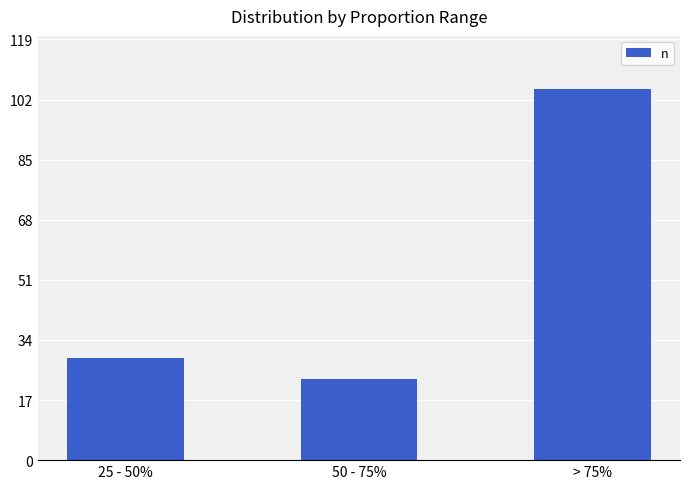

Count the number of data series in this chart.

1